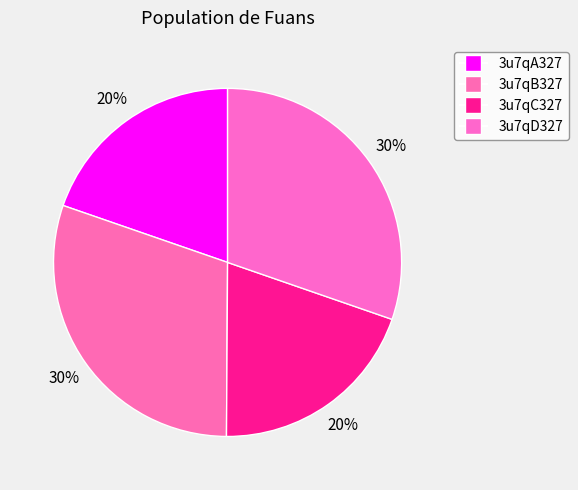

Is there a majority slice in this chart?

No